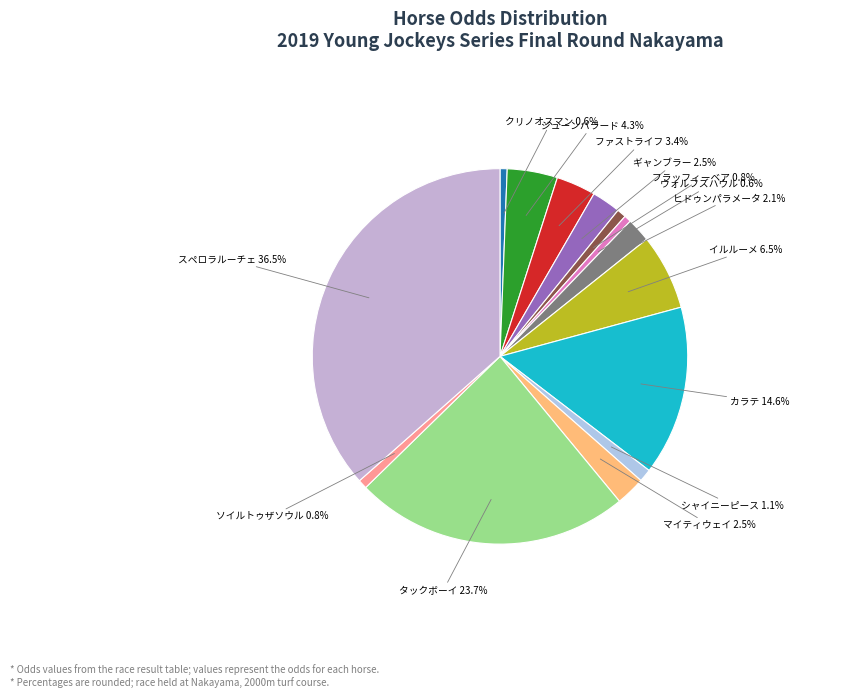

Is it true that ソイルトゥザソウル is 1% of the pie?

True